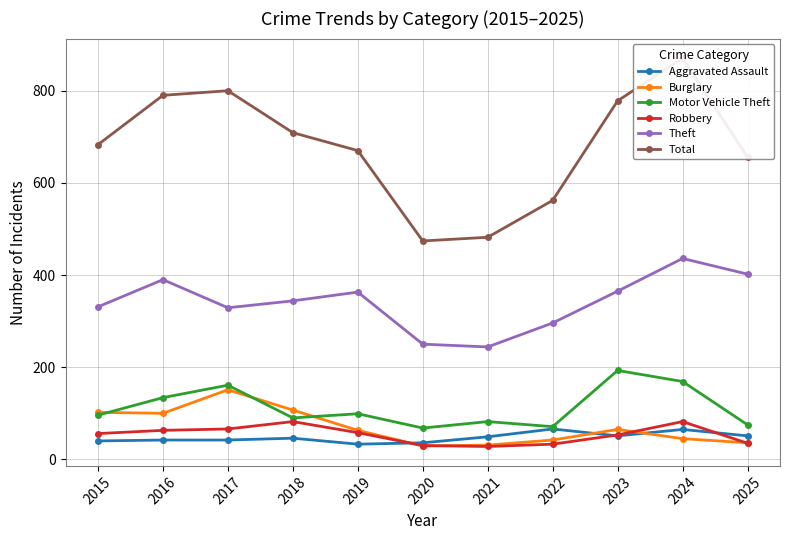

True or false: Aggravated Assault and Total intersect in this chart.

False